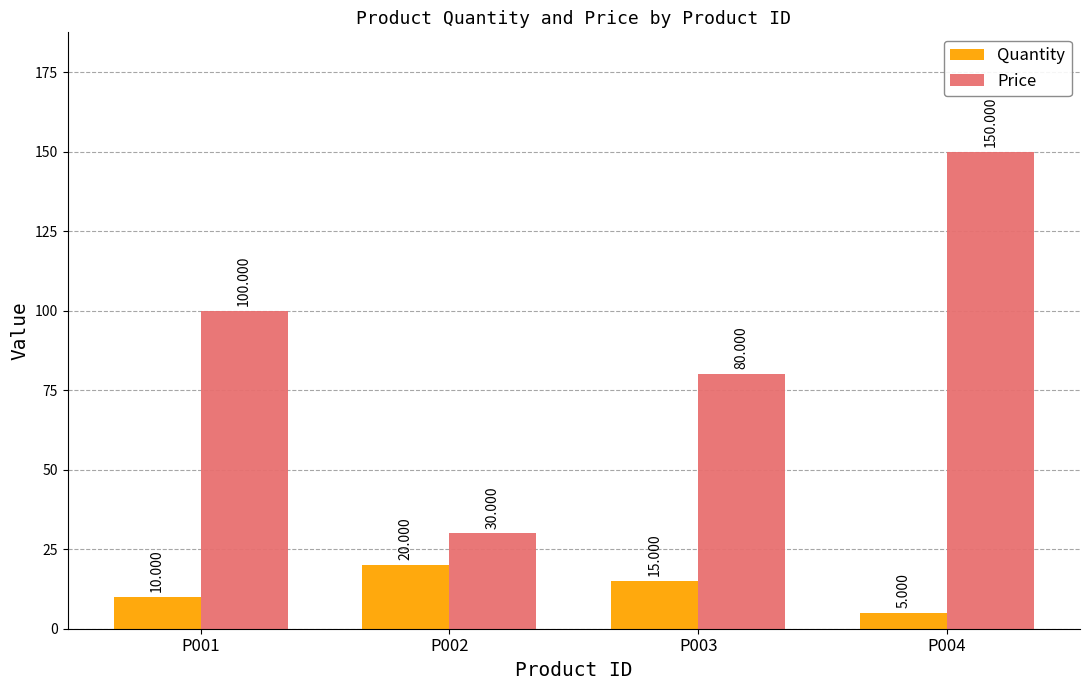

What is the value of the Quantity bar at the 1st from the left?

10